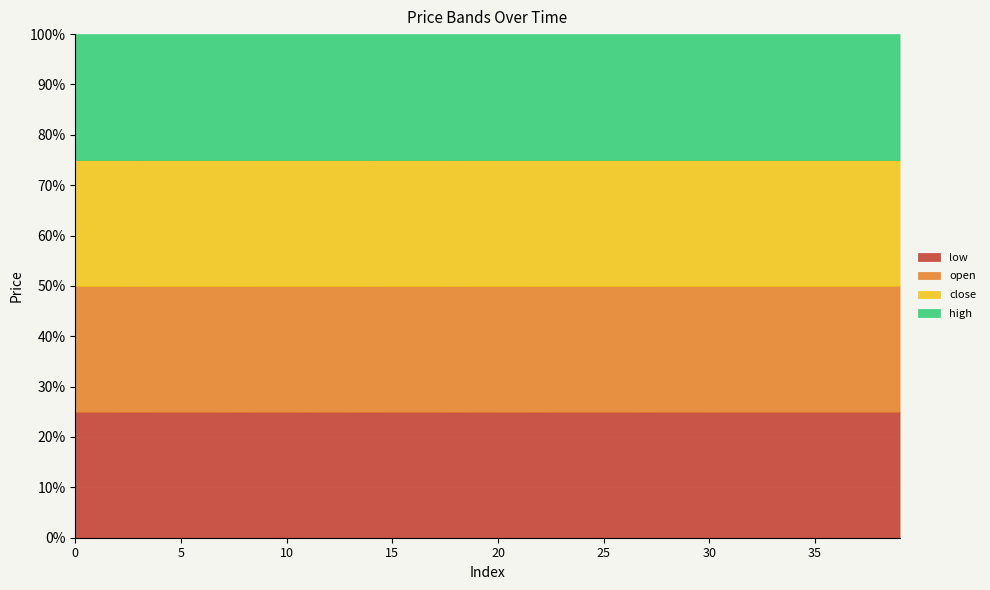

What is the difference between the second highest and second lowest values in the open series?

3200